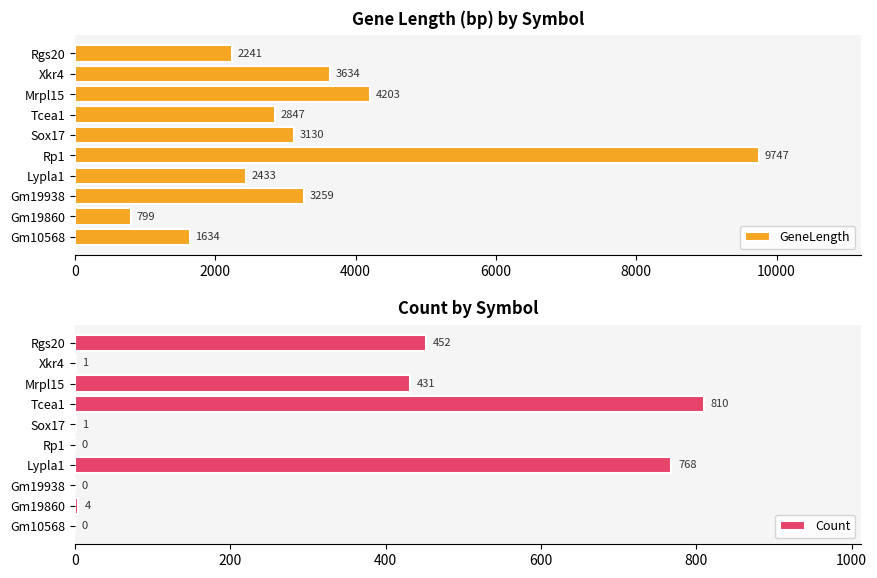

What is the value of the Count bar at the 4th from the left?

768